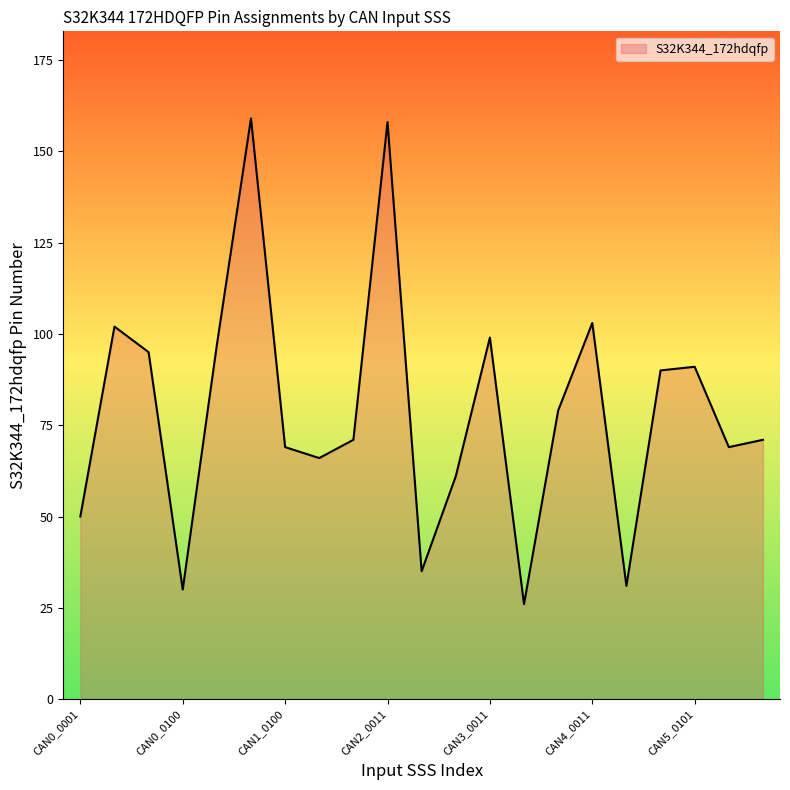

Reading right to left, extract all data points from this chart.

71	69	91	90	31	103	79	26	99	61	35	158	71	66	69	159	97	30	95	102	50